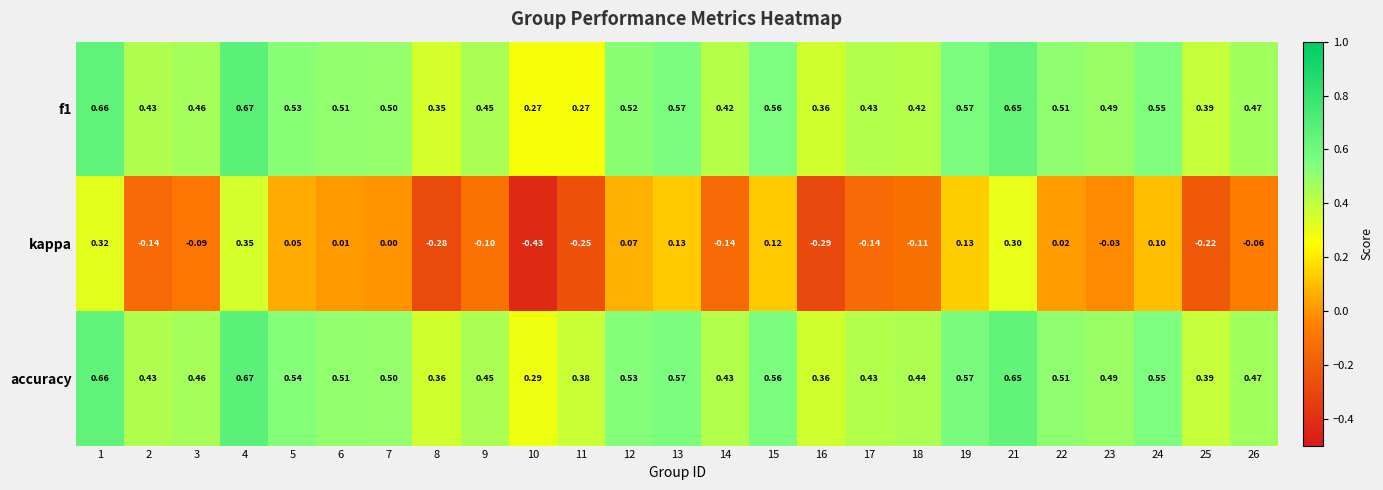

Which series has the largest total across all categories?

accuracy